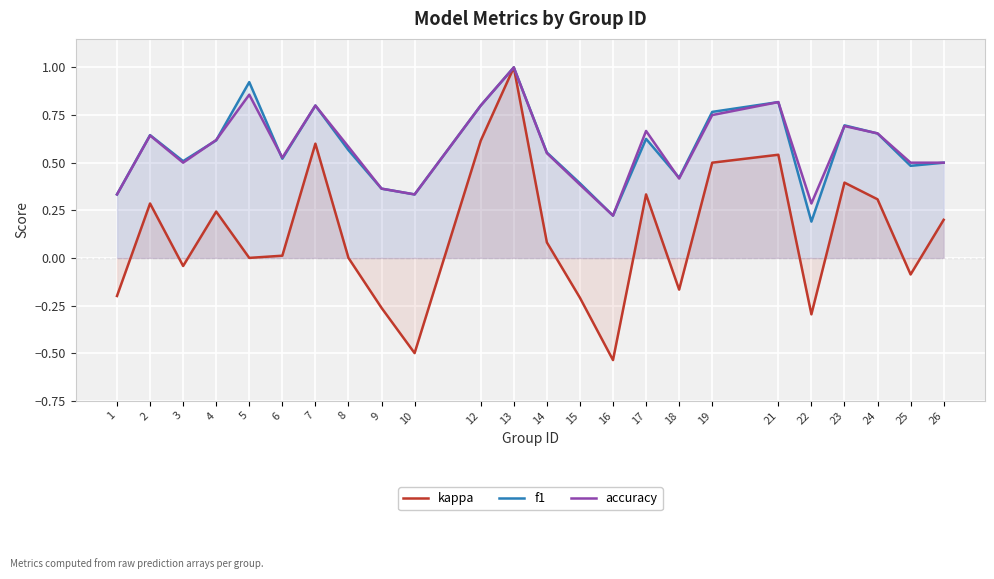

Which series changed the most between 3 and 18?

kappa